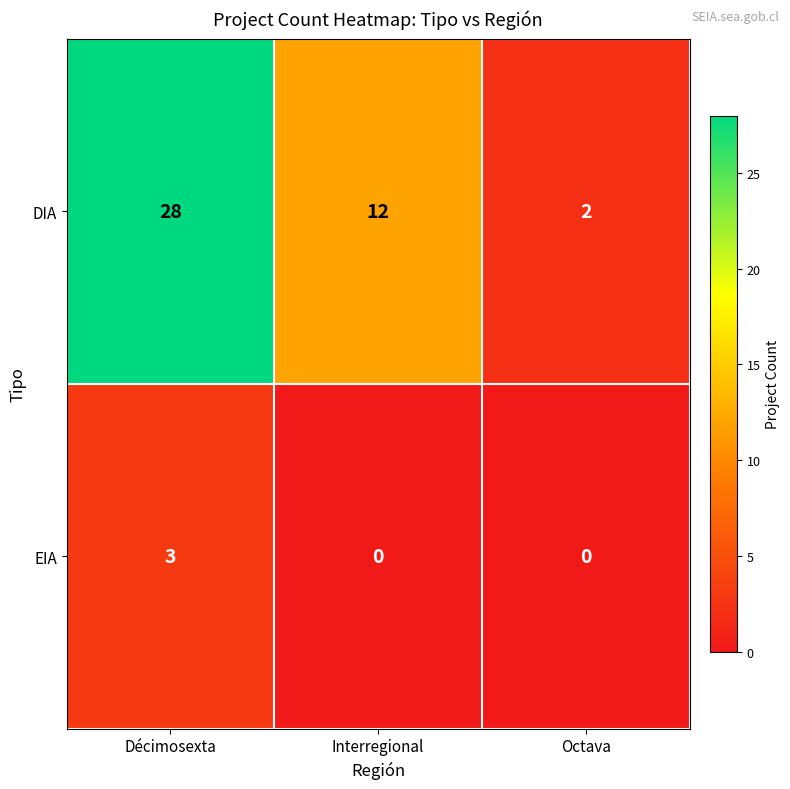

Is it true that DIA equals 48 at Décimosexta?

False